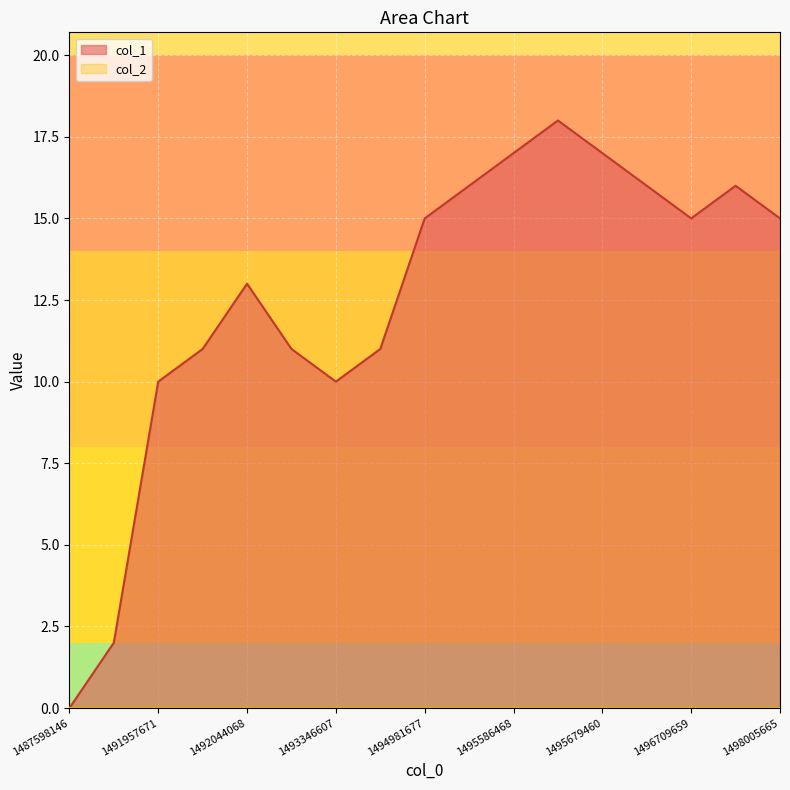

Does the chart display data point markers on the line(s)?

No